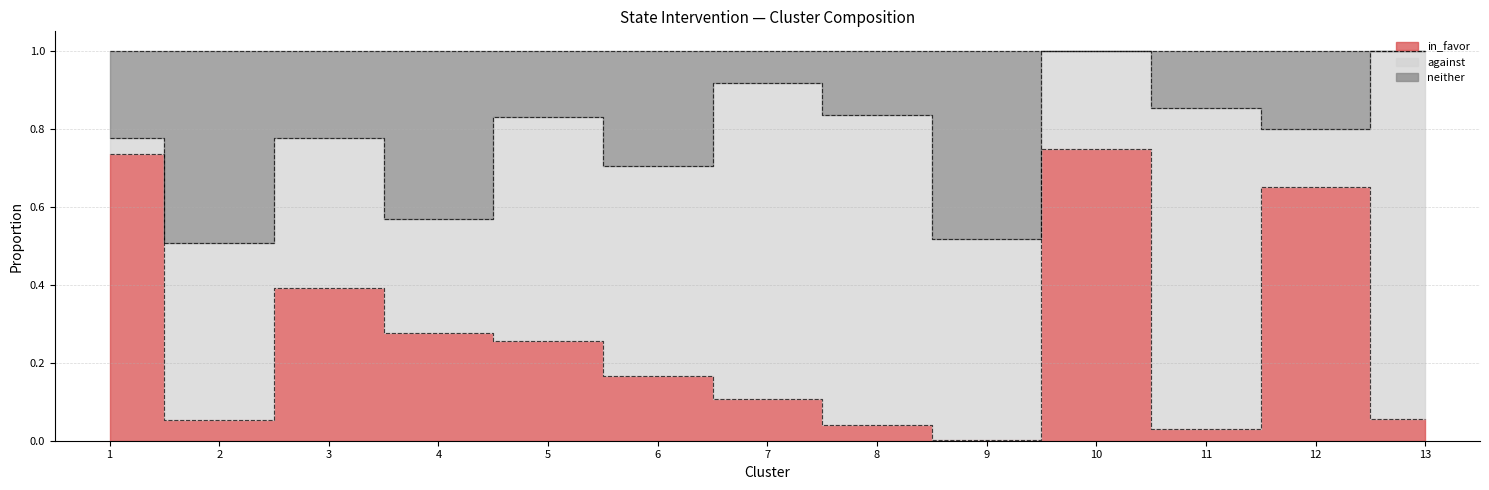

True or false: in_favor and neither intersect in this chart.

False